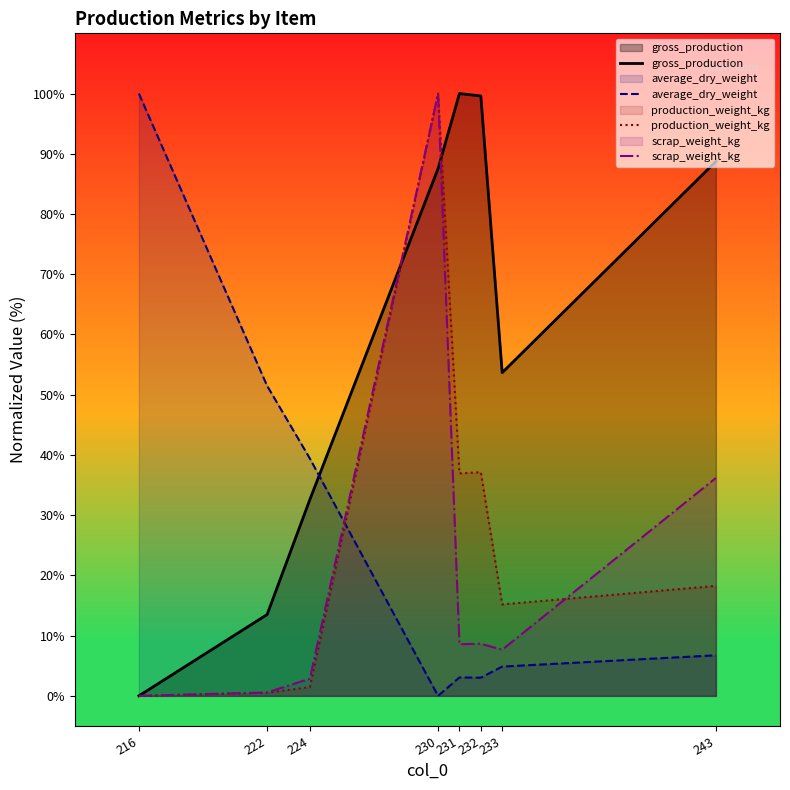

Is the value of production_weight_kg at 243 greater than the value of average_dry_weight at 233?

Yes